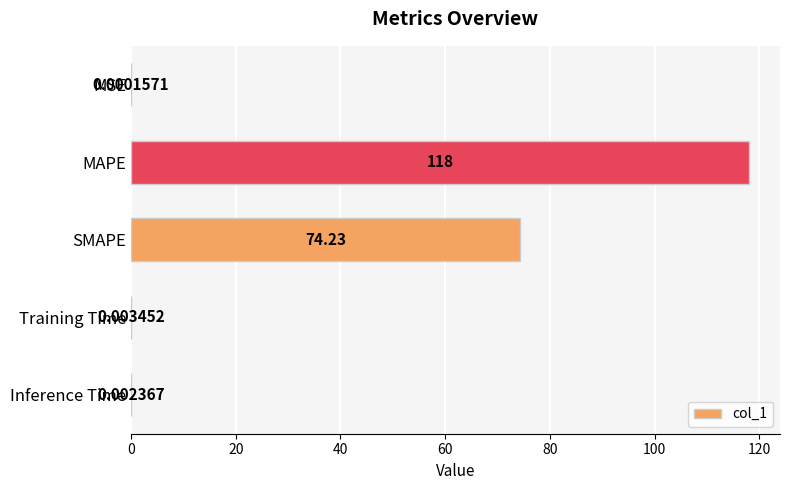

Where is the data nearest to the value 59?

SMAPE